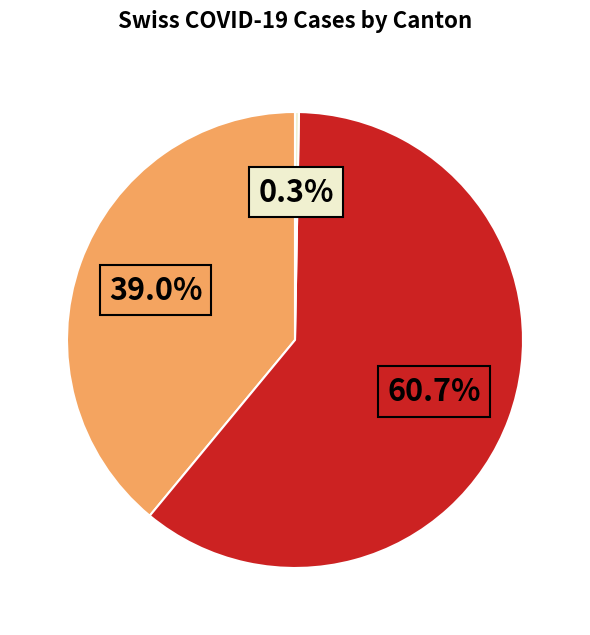

Is there any slice that represents more than half of the pie?

Yes